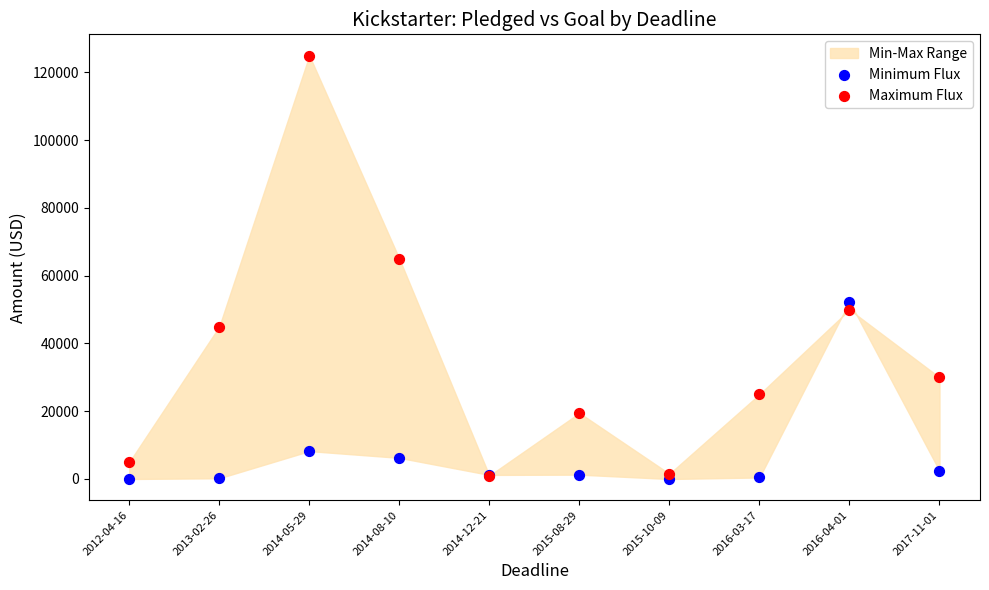

Which series reaches the maximum Y coordinate?

Maximum Flux